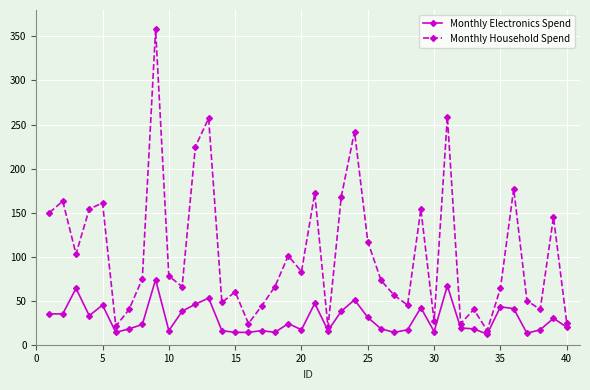

In Monthly Household Spend, how many points are lower than both neighbors (excluding endpoints)?

12